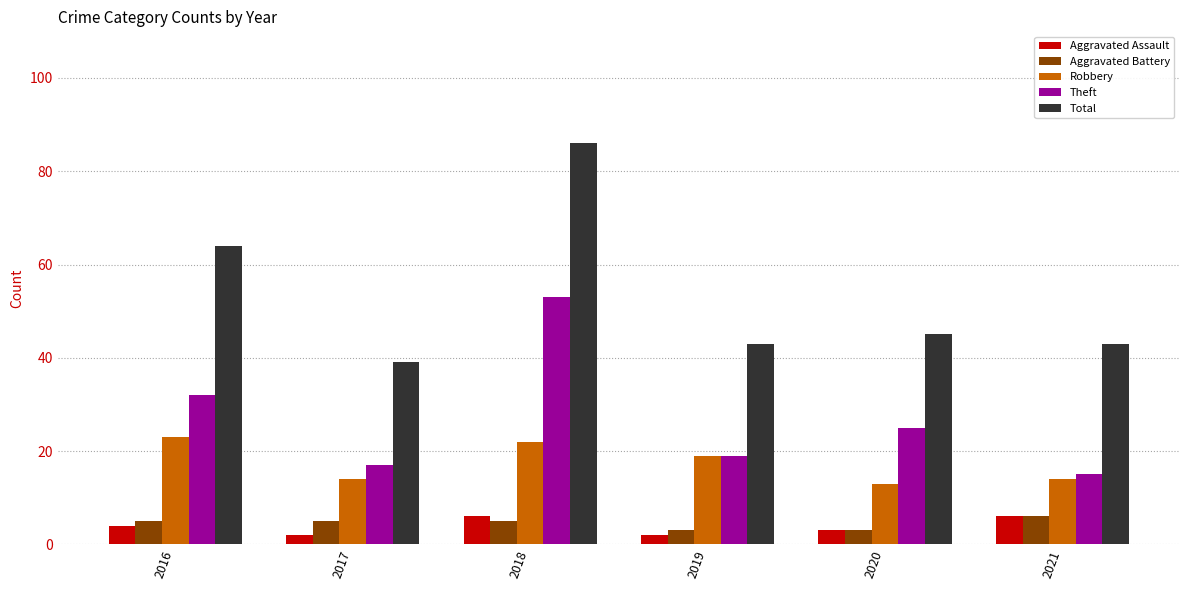

What is the difference between the maximum and minimum values in the Aggravated Assault series?

4